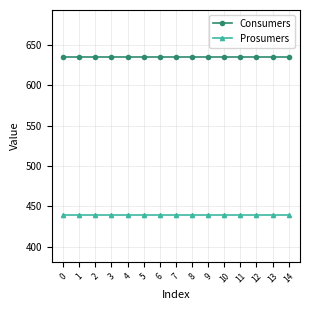

The value of Prosumers at 14 is 440. True or false?

True